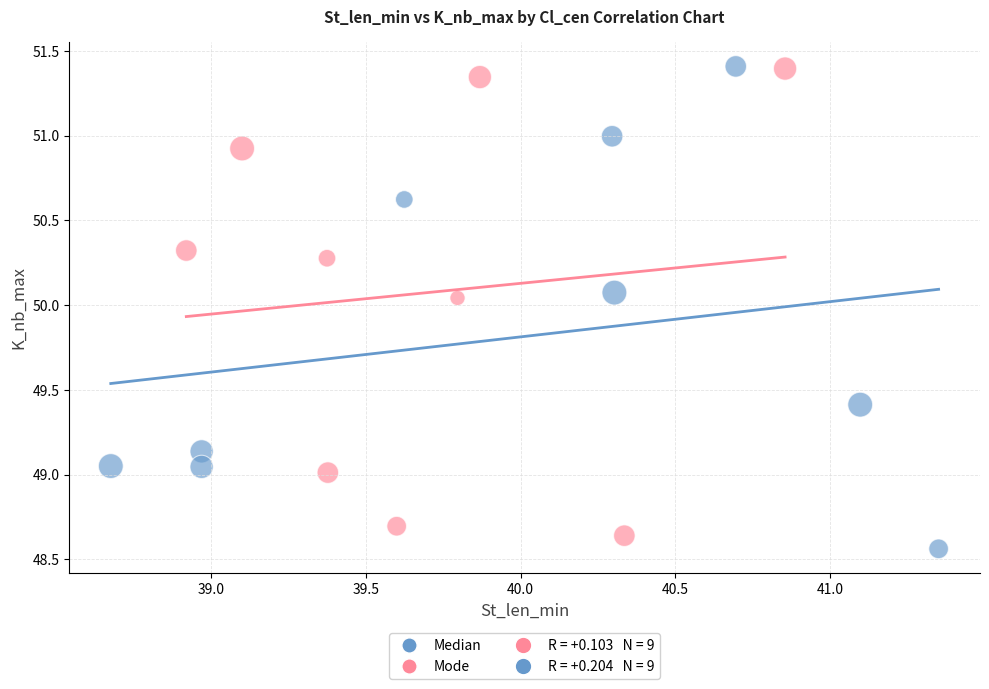

Which series reaches the minimum Y coordinate?

Median